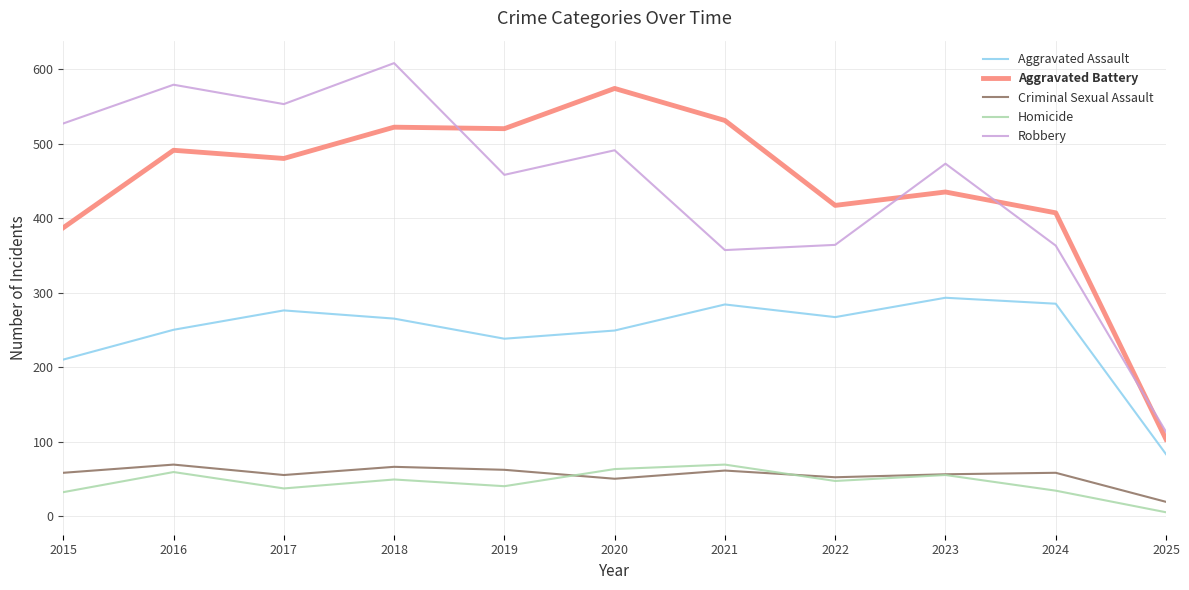

Which series has the largest range (max minus min)?

Robbery